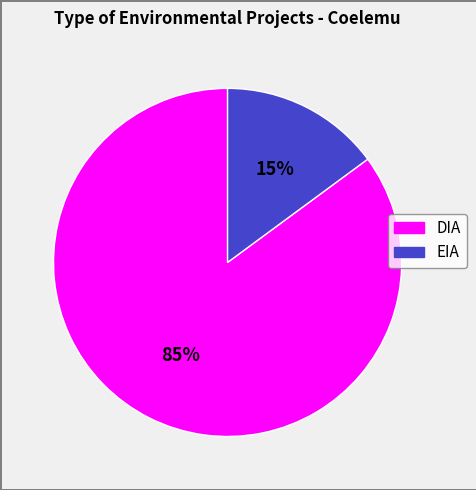

How many slices are in this pie chart?

2